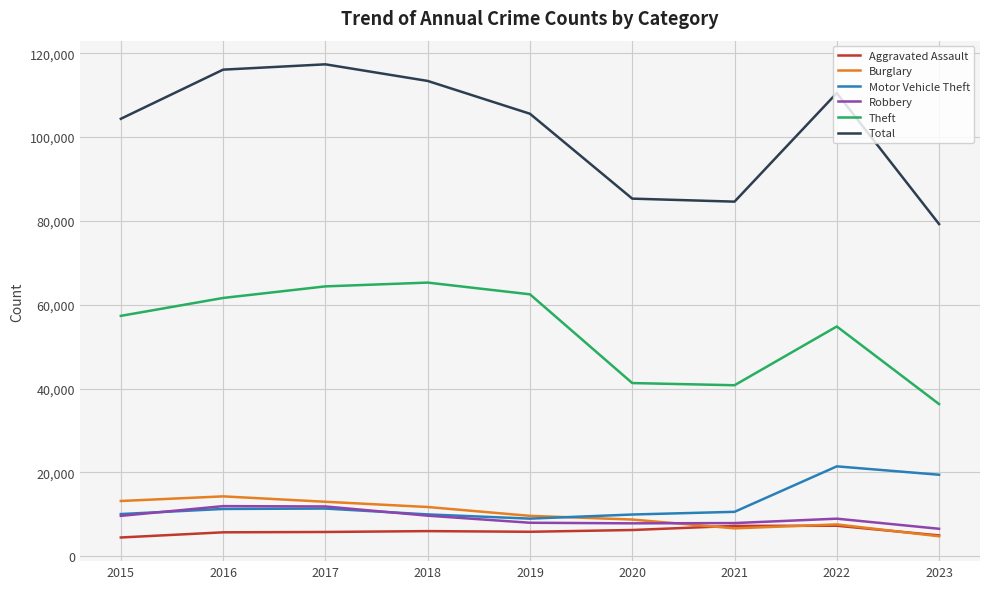

Read the Theft value at 2015, to the nearest 10.

57350